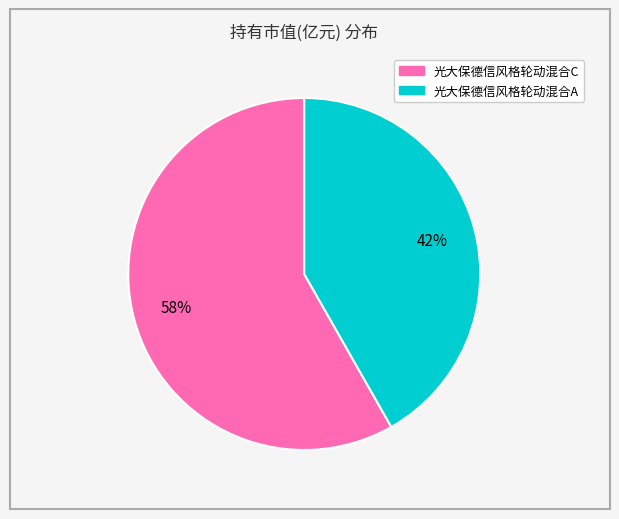

Is it true that 光大保德信风格轮动混合A is 42% of the pie?

True